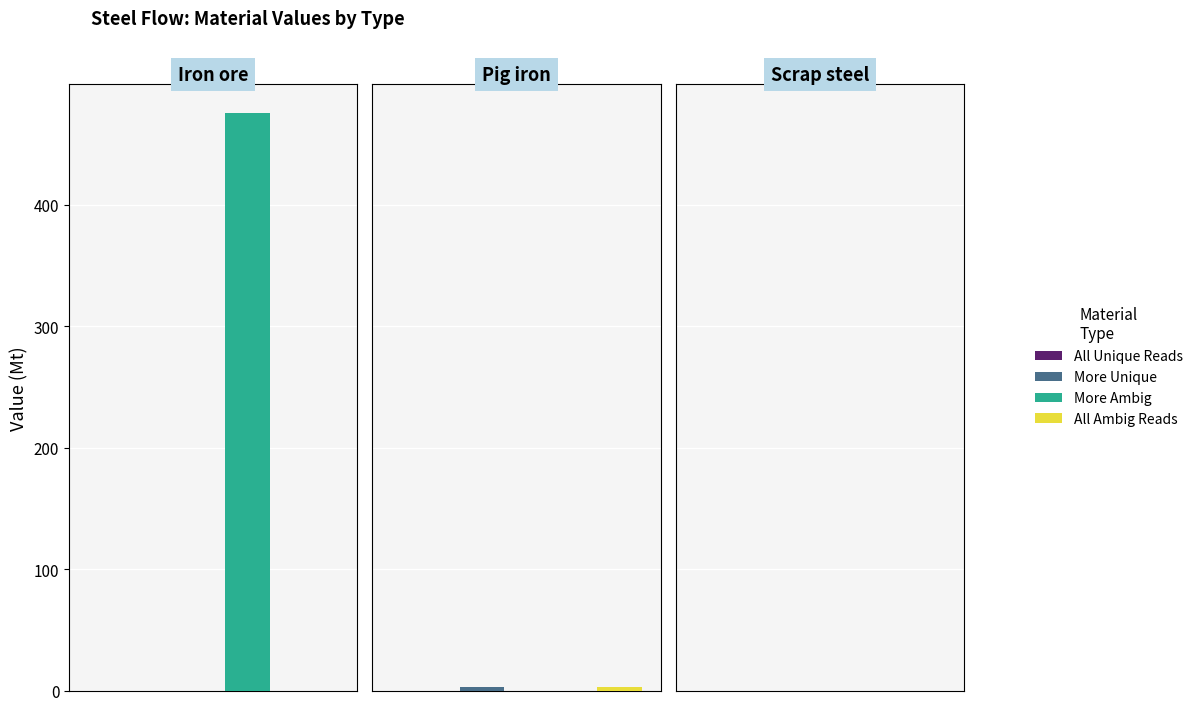

What position from the left is Iron ore?

1